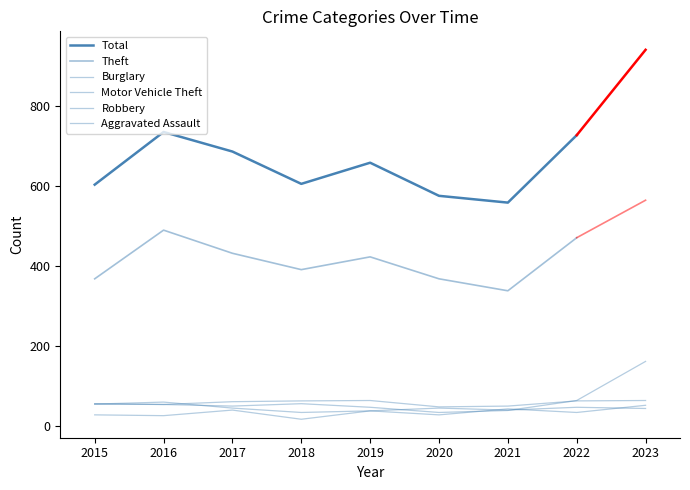

What is the average value of the Motor Vehicle Theft series?

61